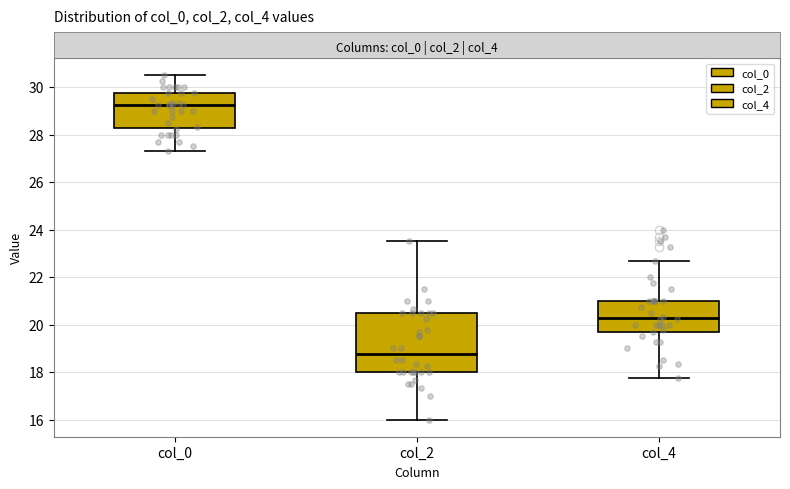

Which box has the lowest median line?

col_2